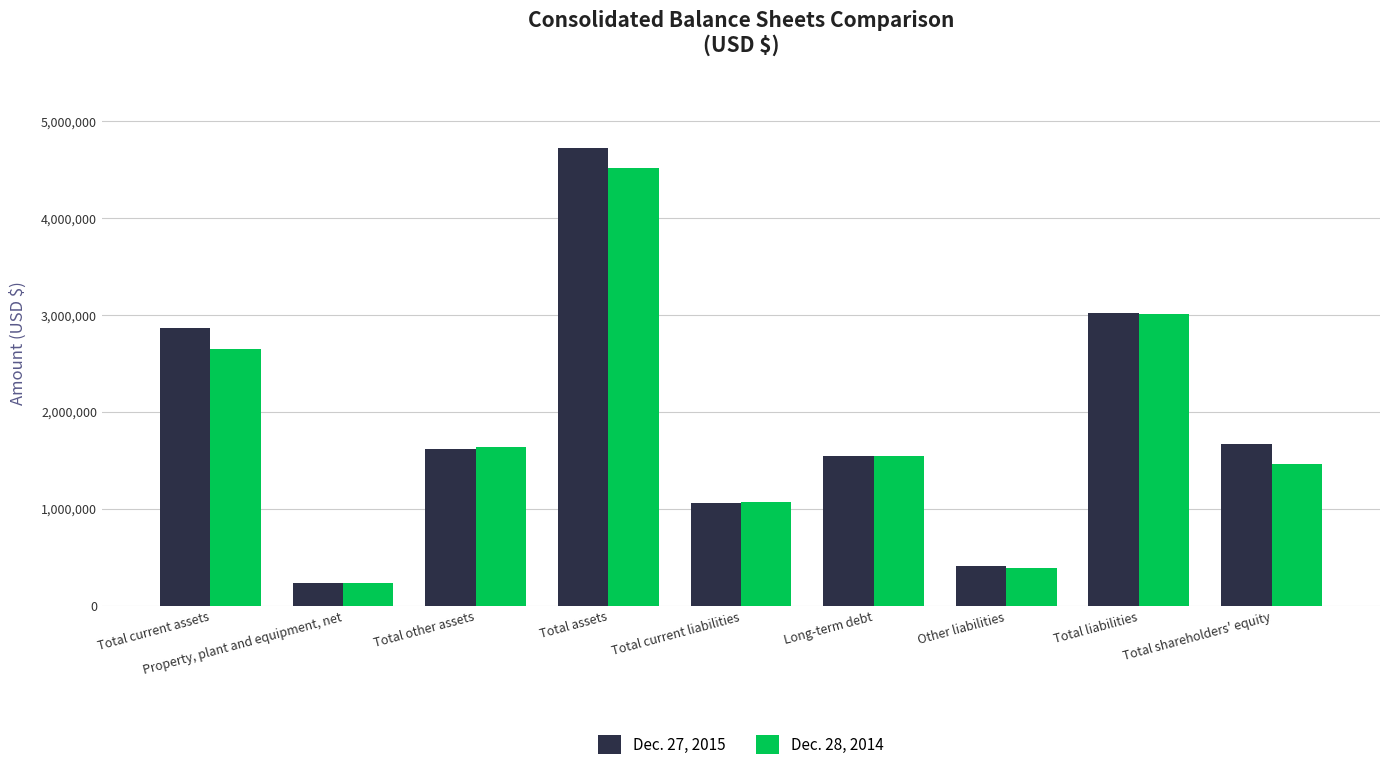

How many groups of bars are there?

9